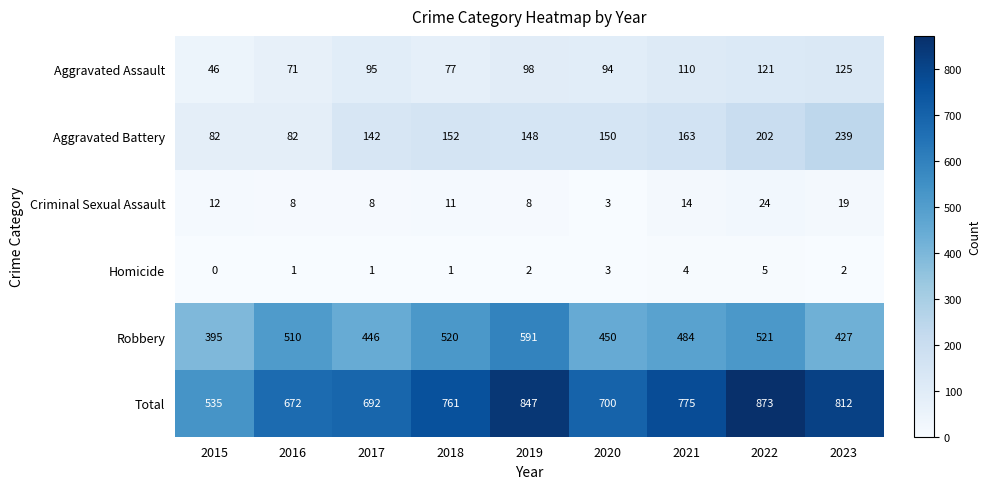

The Homicide series shows 5 at 2022. True or false?

True